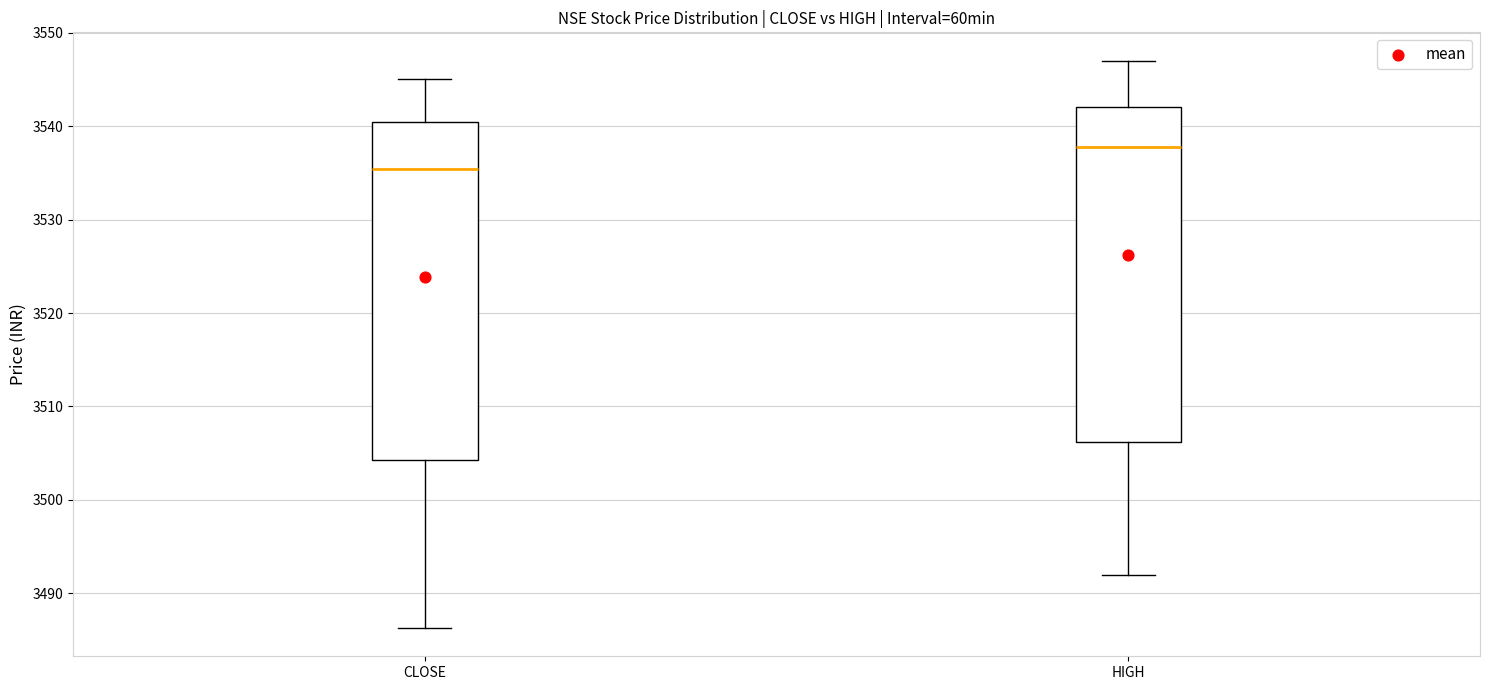

Where does the median line of the box for CLOSE sit on the y-axis? The values are not printed on the chart, so give them approximately, as read against the axis.

3535